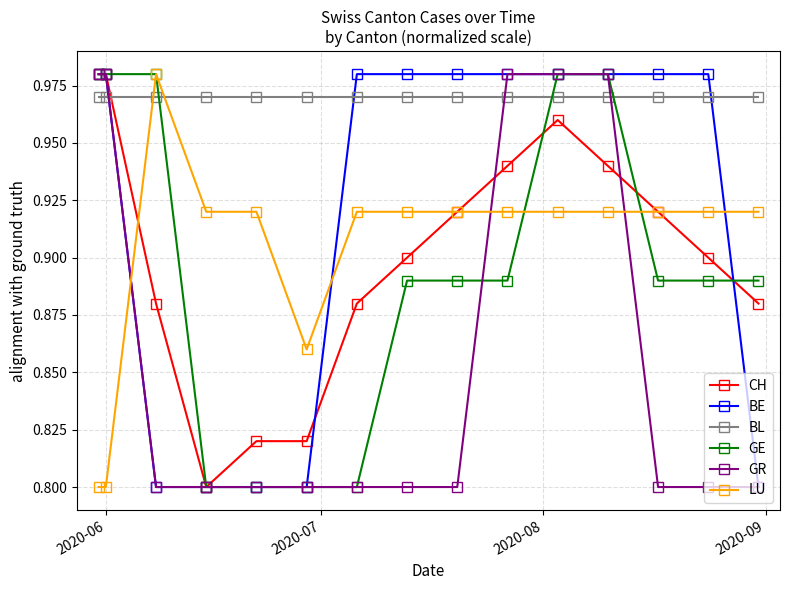

What are all the series names shown in the legend?

CH, BE, BL, GE, GR, LU